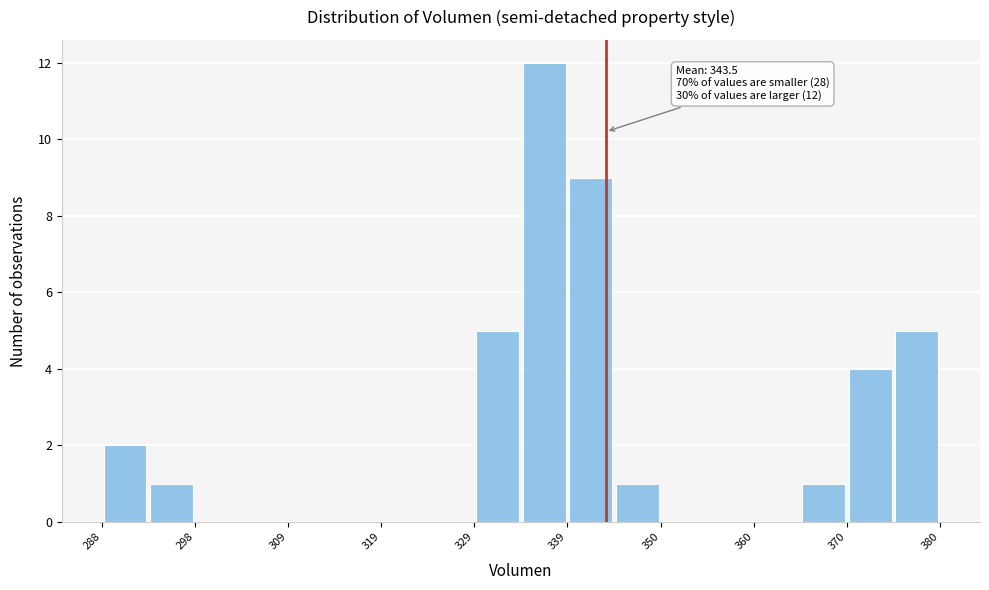

Around what value on the x-axis is the tallest bar? Give the approximate position of its centre, as read against the axis.

336